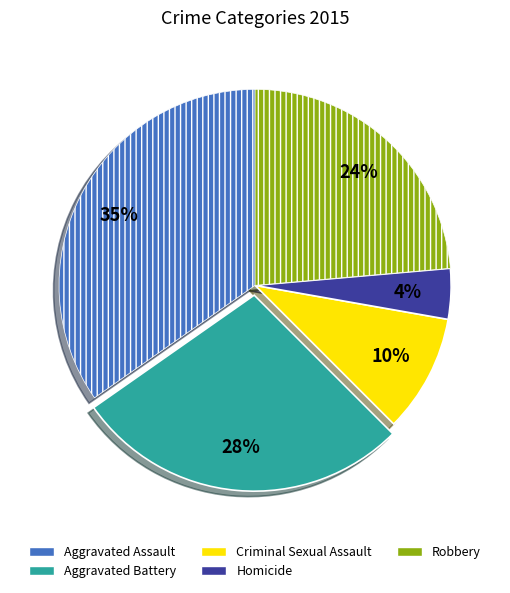

Is it true that Robbery is 24% of the pie?

True